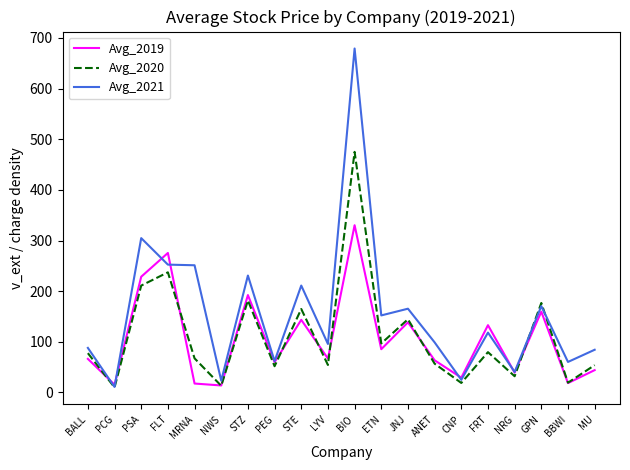

What value does the Avg_2019 series have at MRNA?

17.6